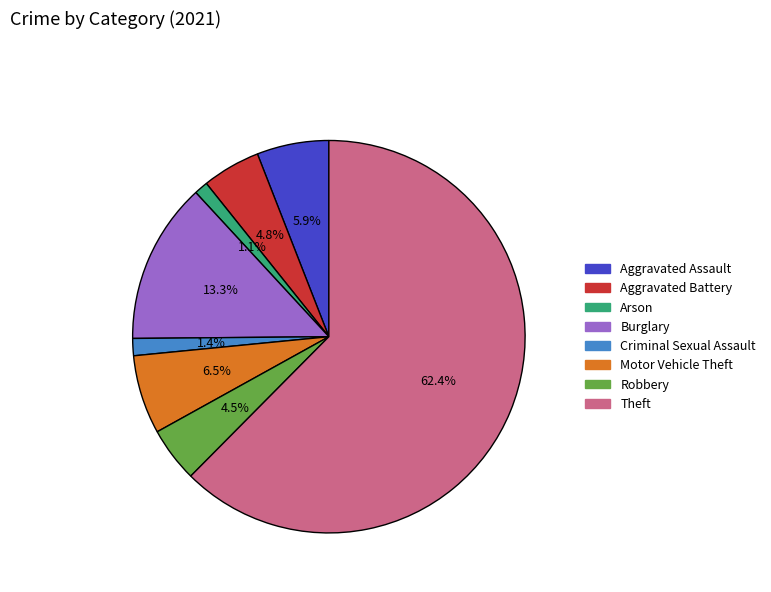

What is the majority slice?

Theft